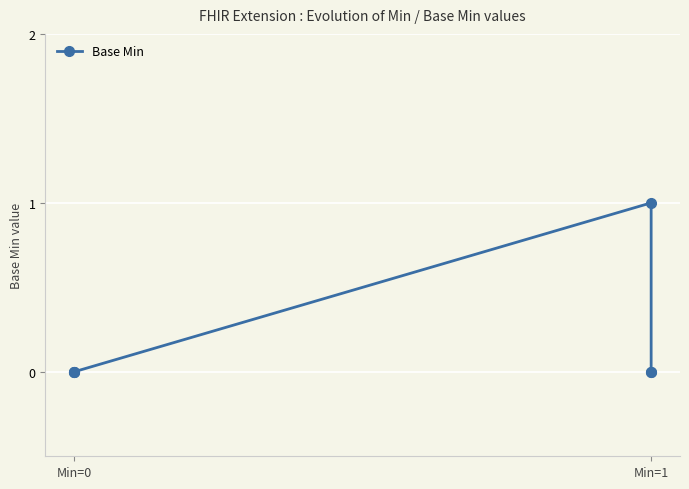

Does the chart display data point markers on the line(s)?

Yes